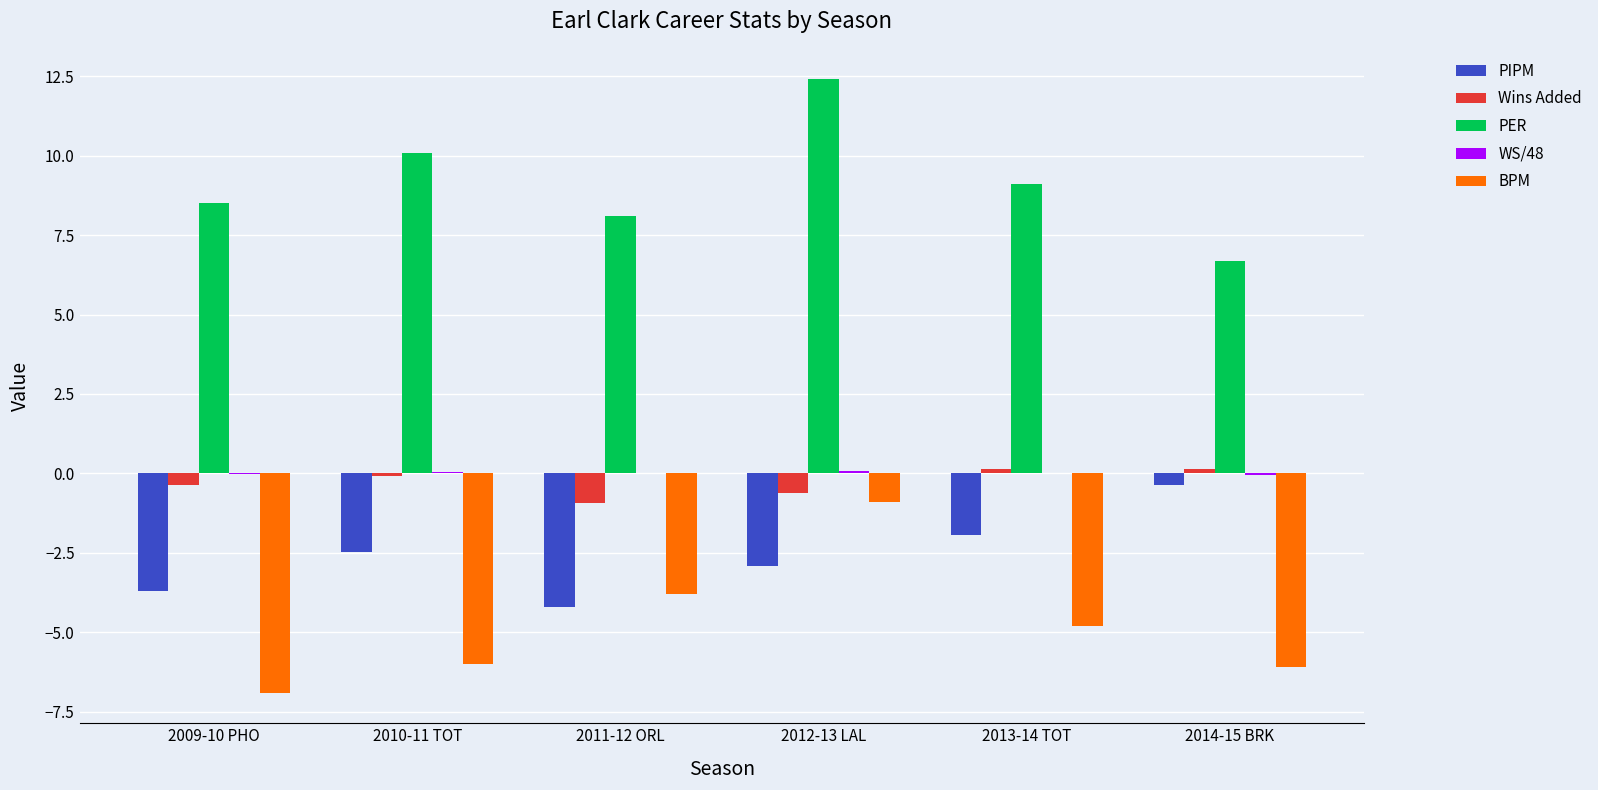

What is the sum of the BPM values at 2011-12 ORL and 2009-10 PHO?

-10.7